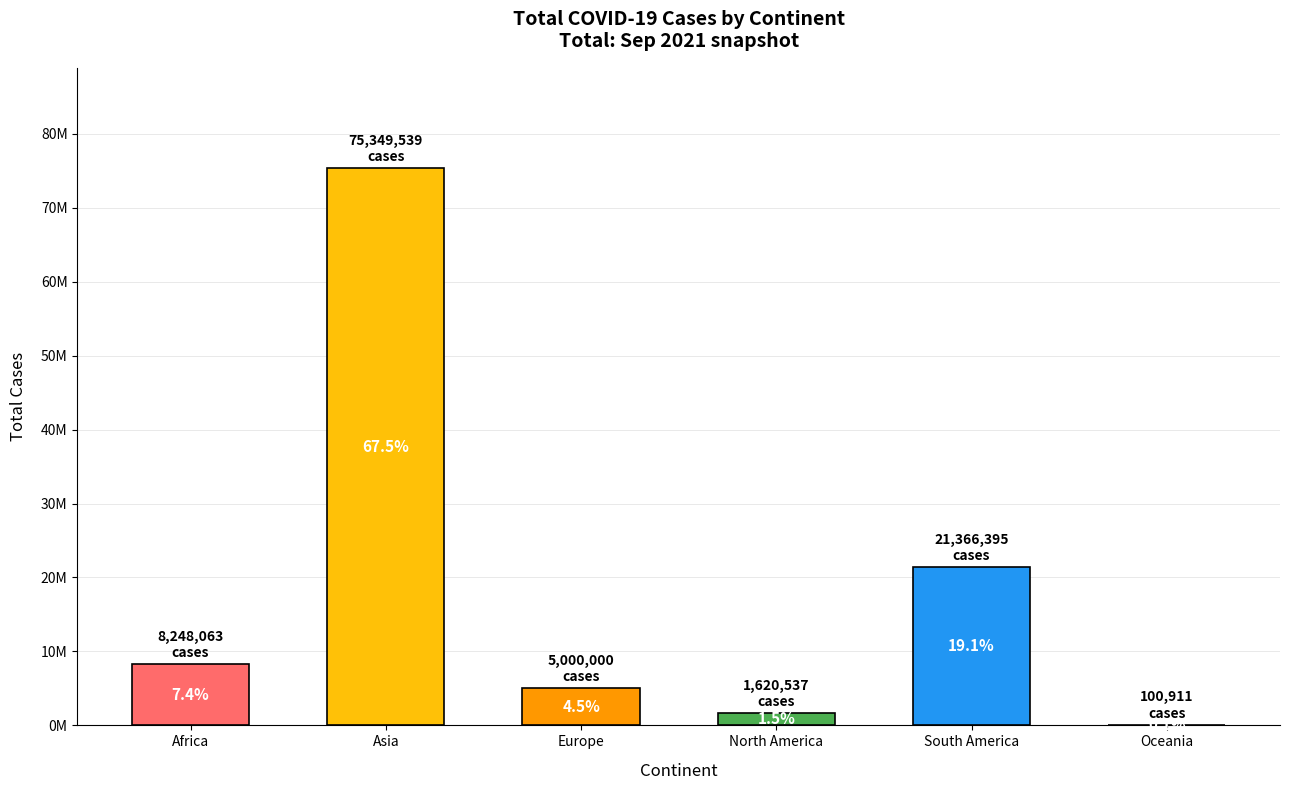

Reading left to right, extract all data points from this chart.

Africa=8248063	Asia=75349539	Europe=5000000	North America=1620537	South America=21366395	Oceania=100911